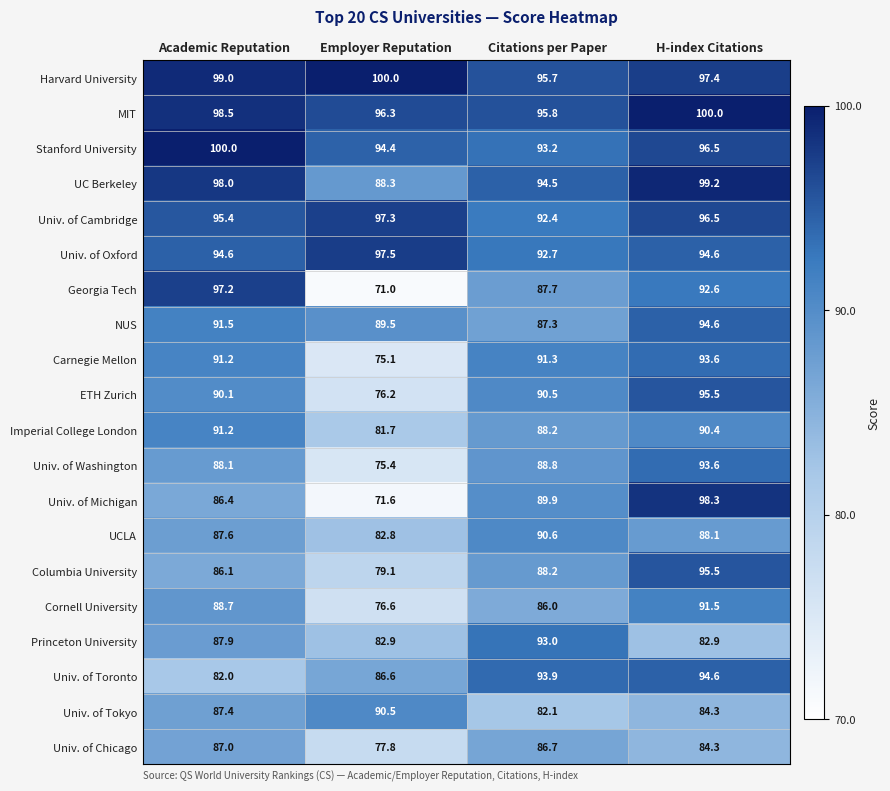

What is the sum of the Univ. of Tokyo values at Academic Reputation and H-index Citations?

171.7